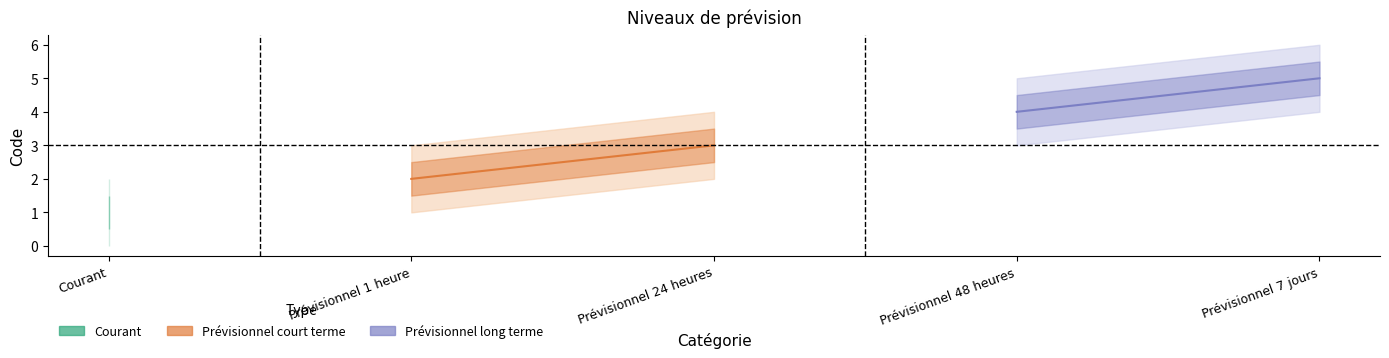

What is the sum of the Prévisionnel 1 heure values at Prévisionnel 48 heures and Courant?

4